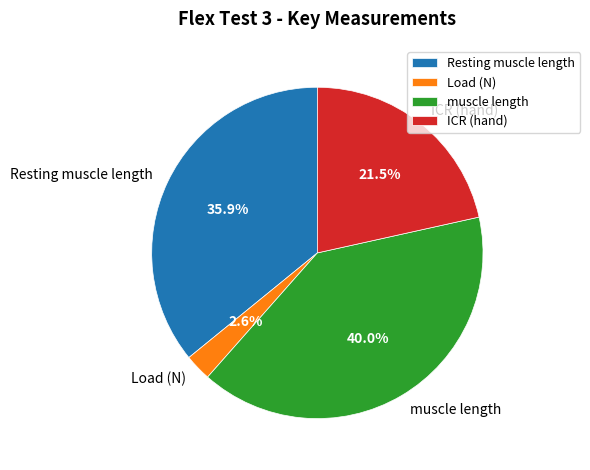

Rank the categories by value from highest to lowest.

muscle length, Resting muscle length, ICR (hand), Load (N)